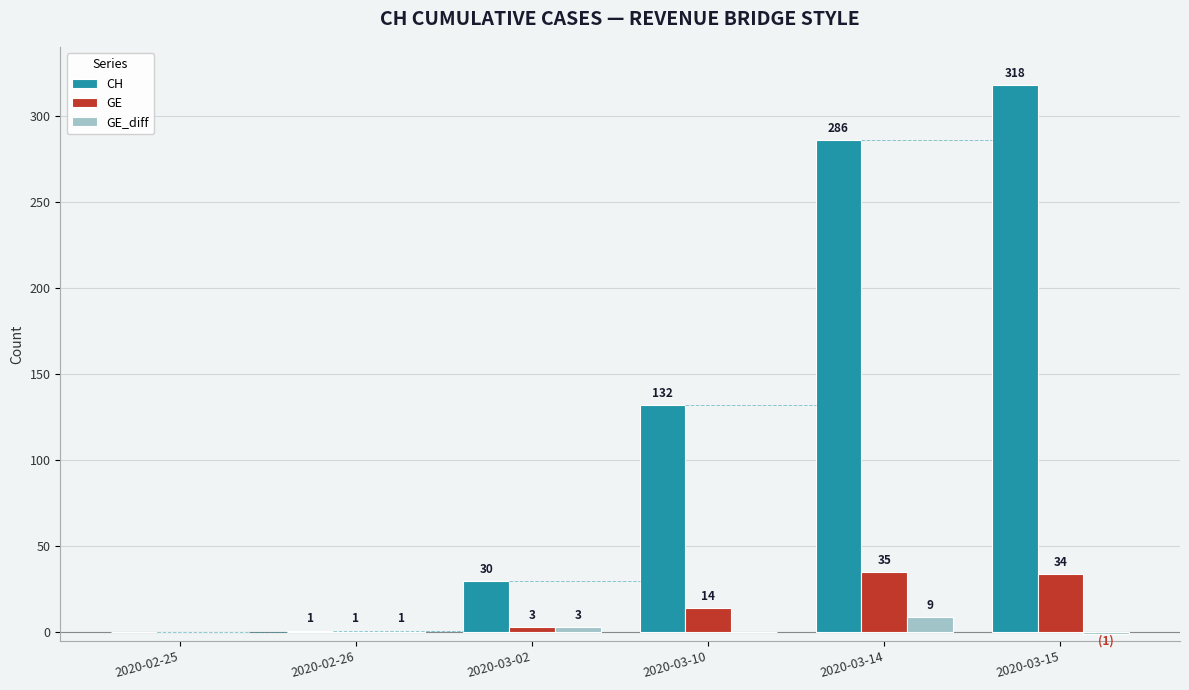

Which series changed the most between 2020-02-26 and 2020-03-14?

CH